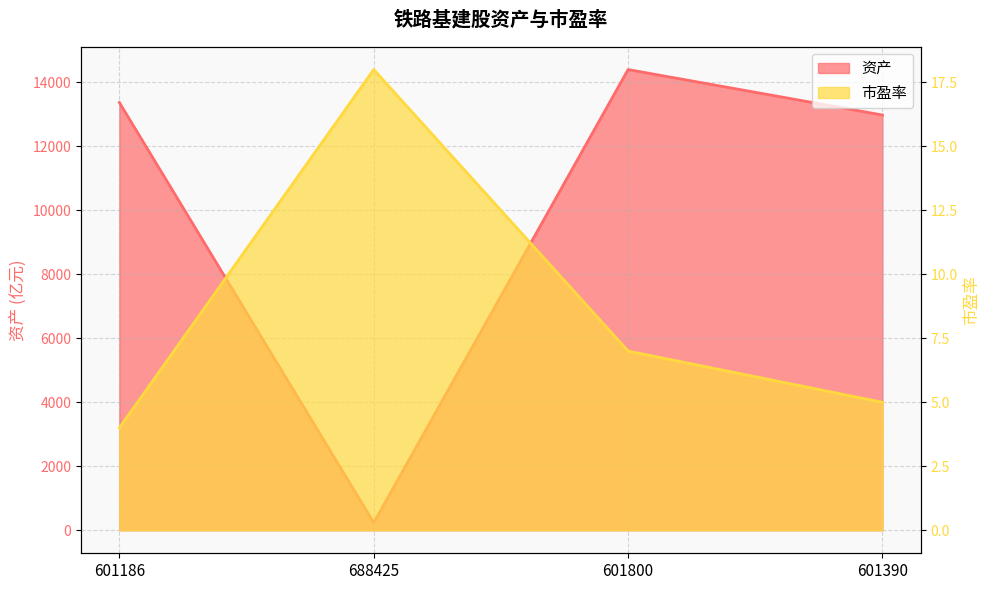

What are all the series names shown in the legend?

资产, 市盈率